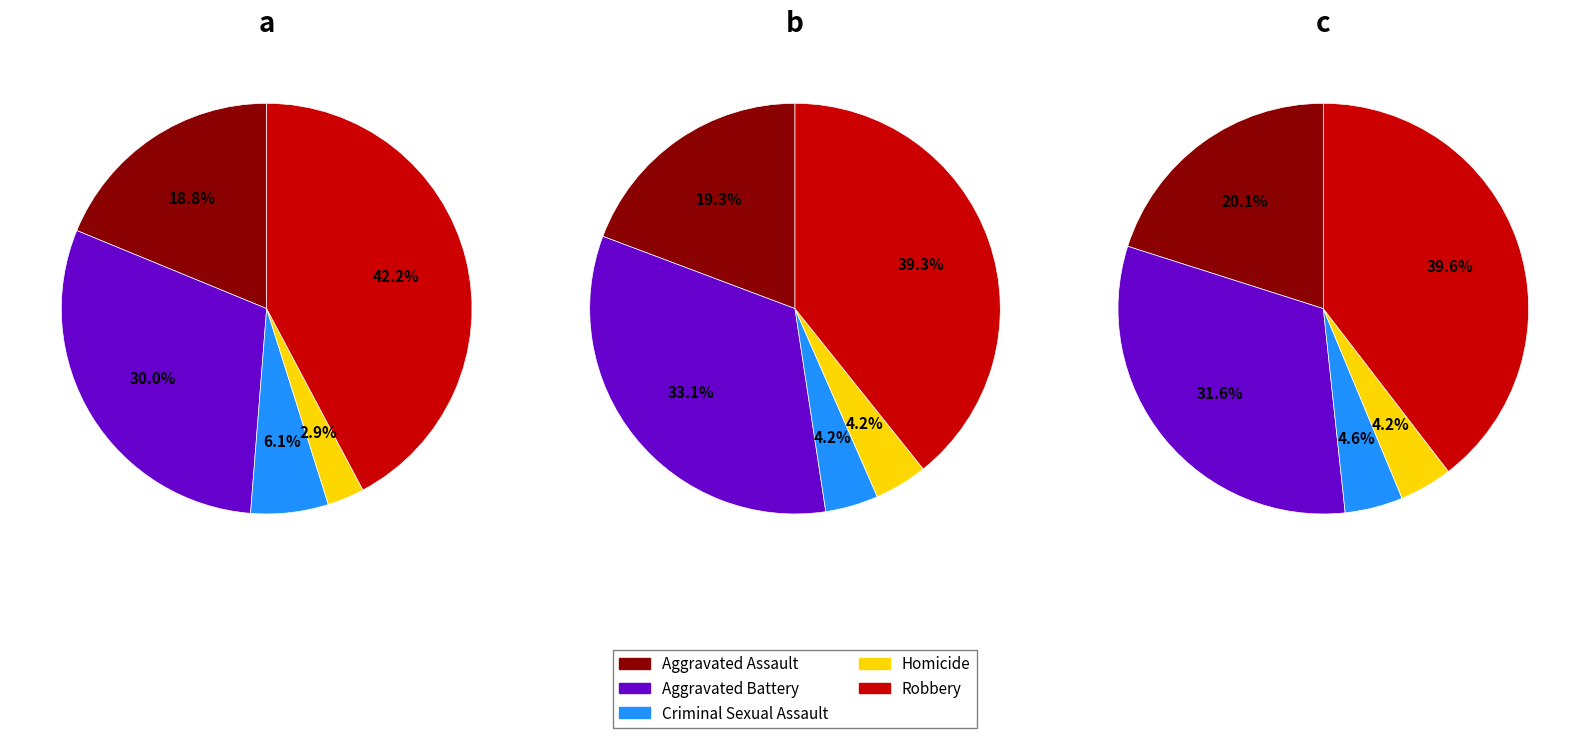

To the nearest percent, what is the average slice percentage?

20%